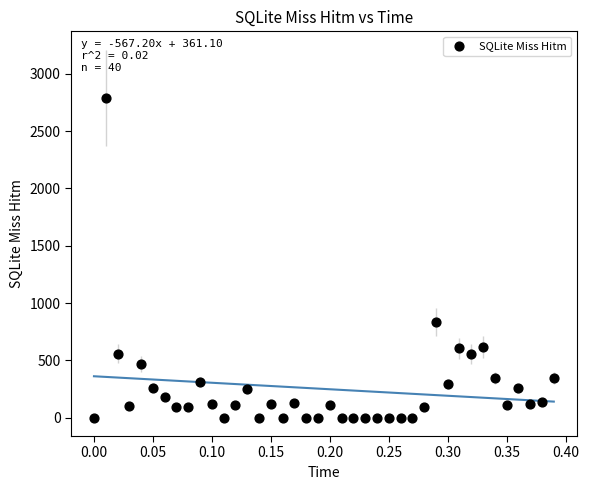

What Y value in the scatter plot is closest to 1396?

835